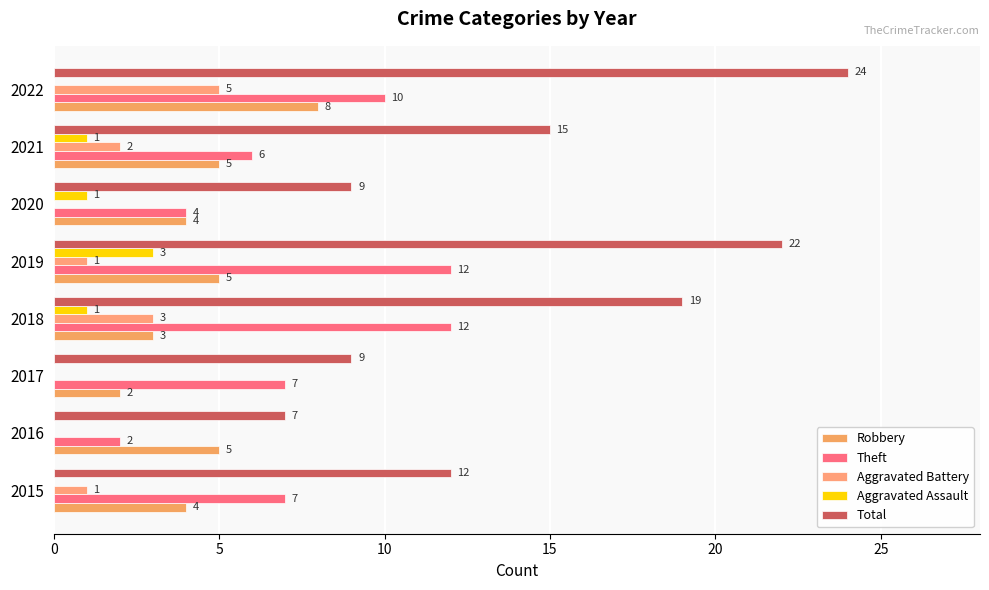

Count the number of data series in this chart.

5